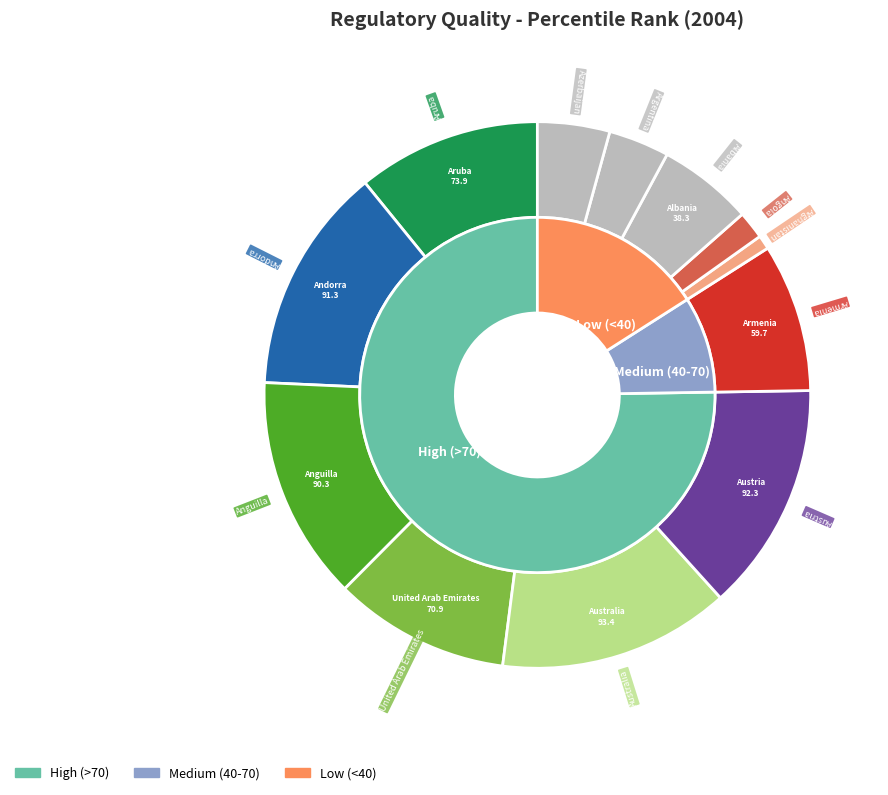

Is it true that Bulgaria is 1% of the pie?

False